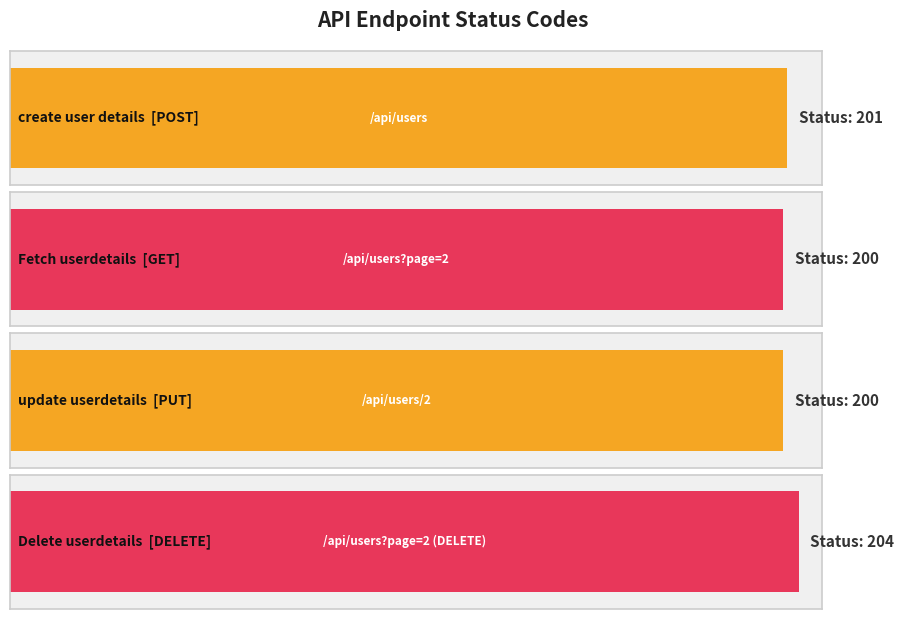

What is the sum of all values?

805